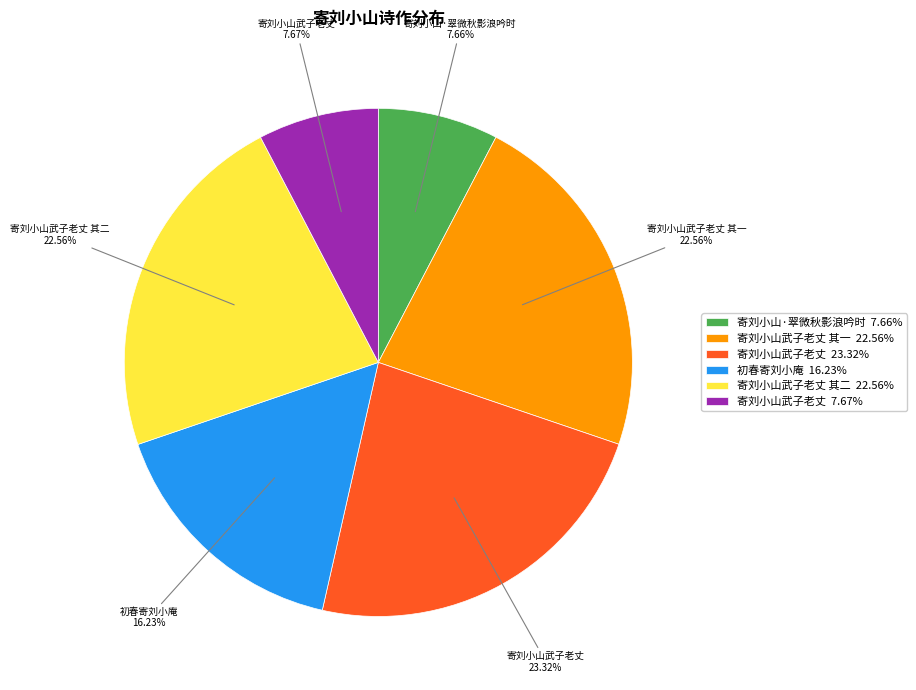

Is there any slice that represents more than half of the pie?

No